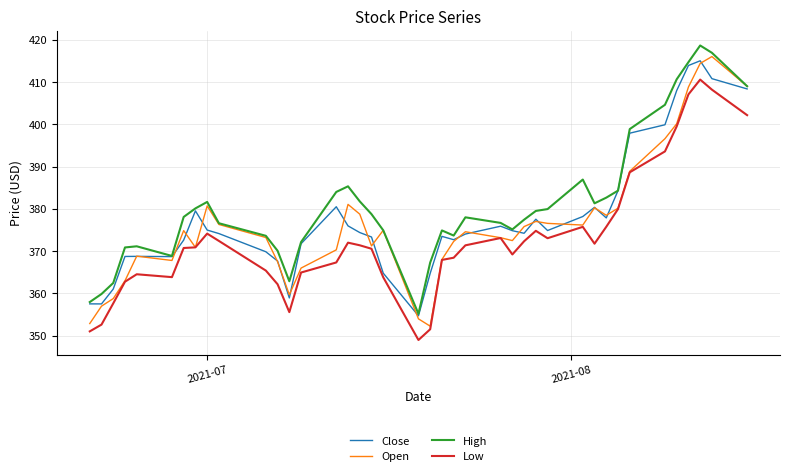

At how many categories does at least one series exceed 356?

39